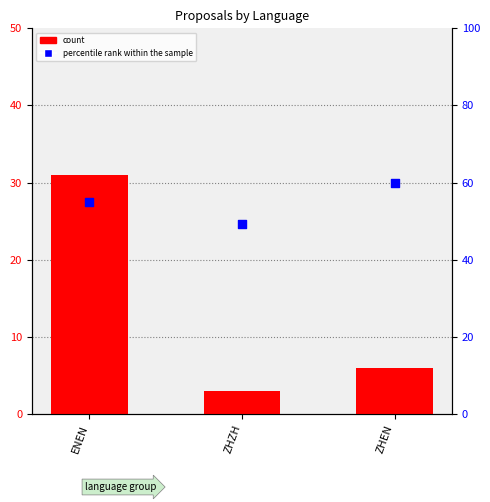

What is the total value across all series at ZHEN?

65.8